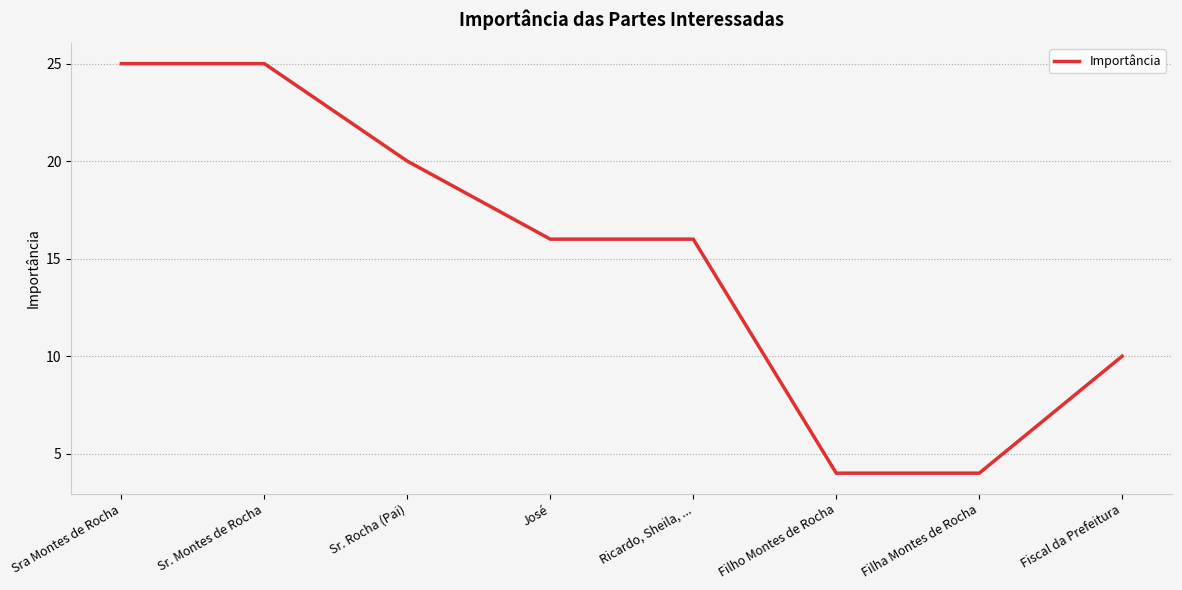

What position from the right is Filho Montes de Rocha?

3